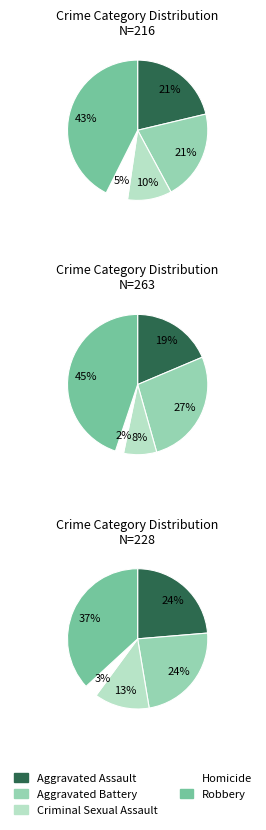

To the nearest percent, what is the combined percentage of Robbery and Homicide?

48%